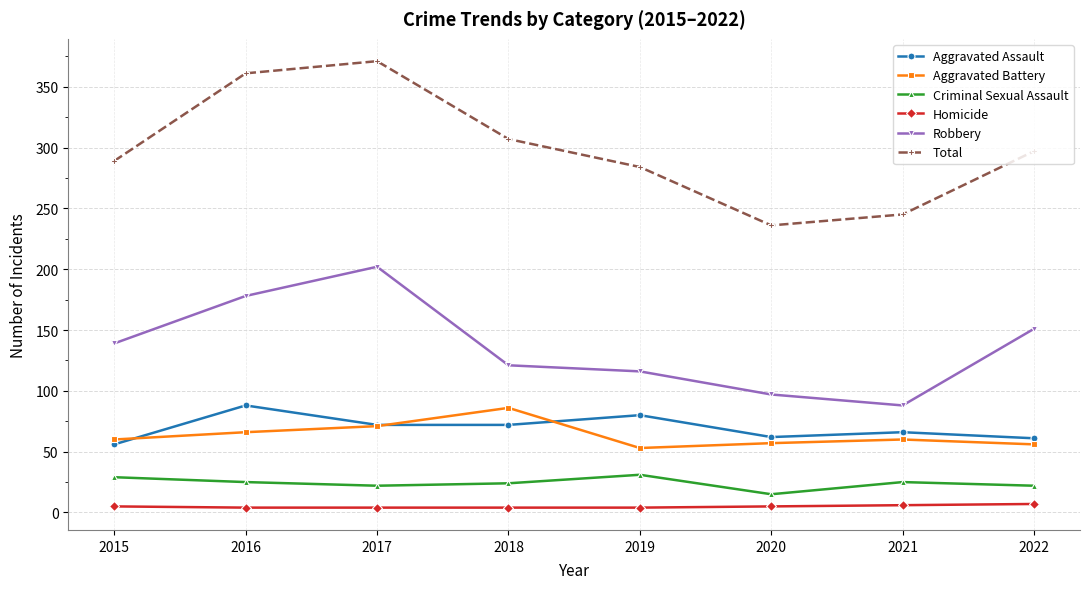

Is it true that Aggravated Battery equals 90 at 2016?

False